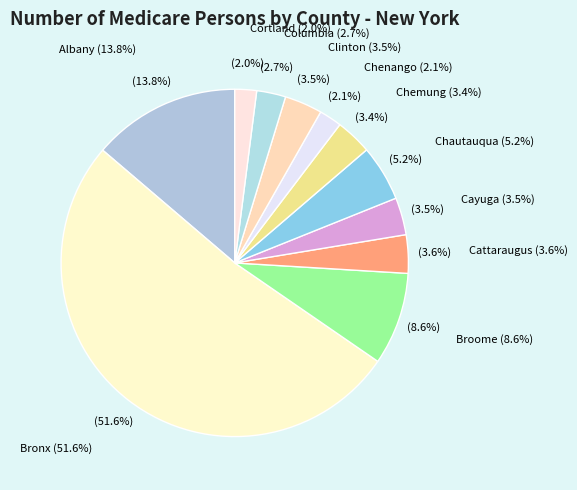

Which category has the biggest portion of the pie?

Bronx